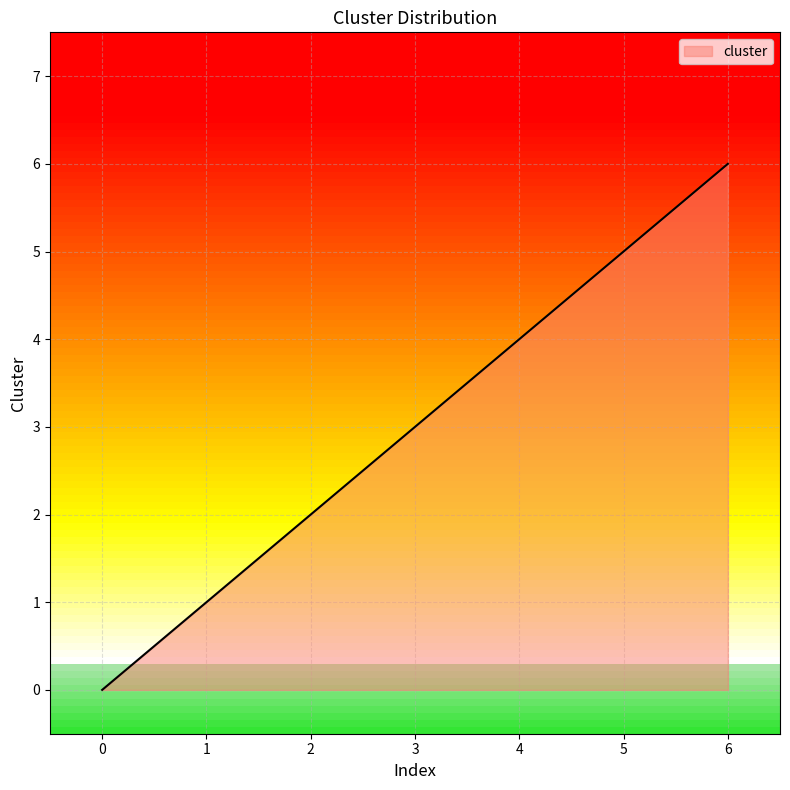

The value at 2 is 2. True or false?

True